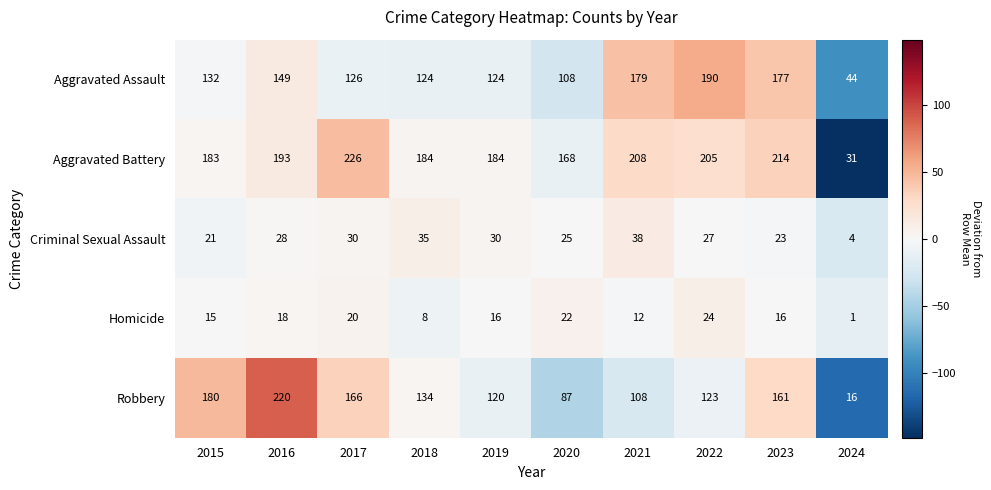

At which category is the sum across all series the highest?

2016